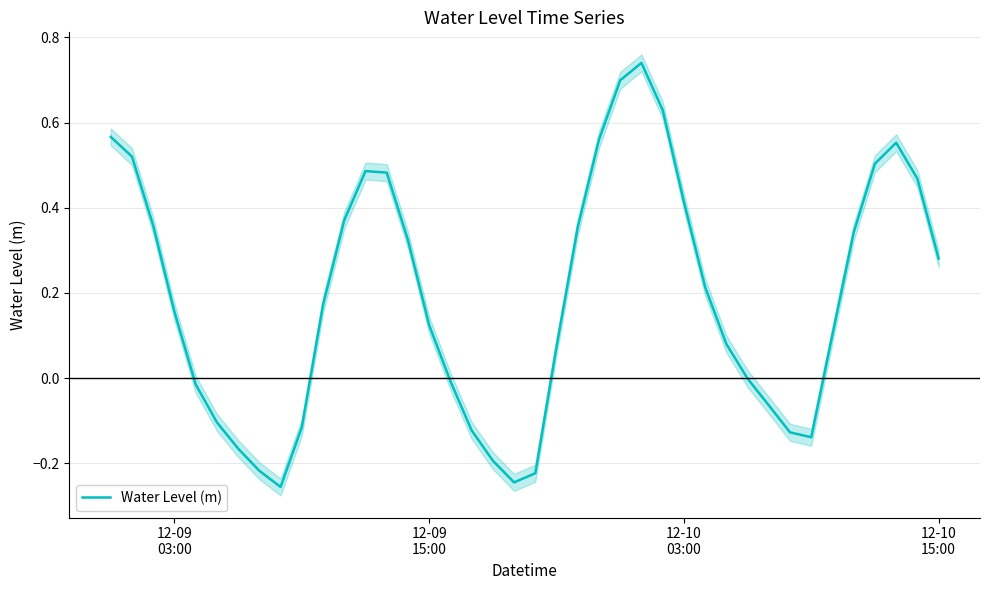

The chart shows a value of -0.2 at 5. True or false?

False